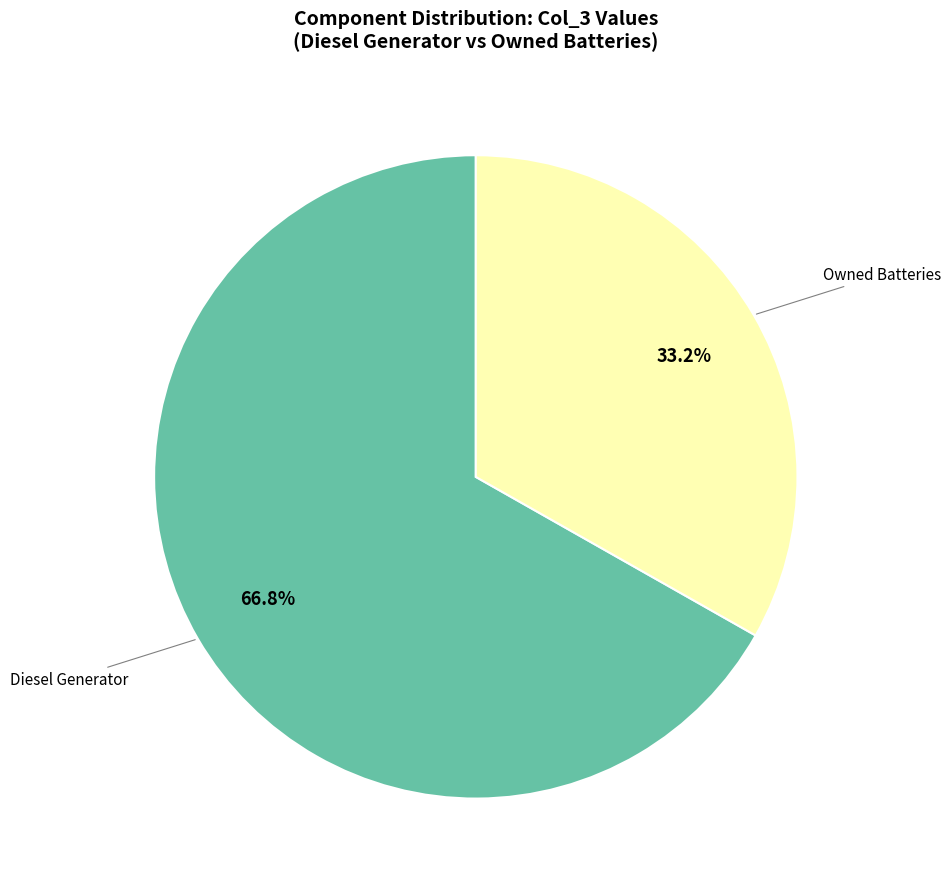

Which category accounts for the majority?

Diesel Generator